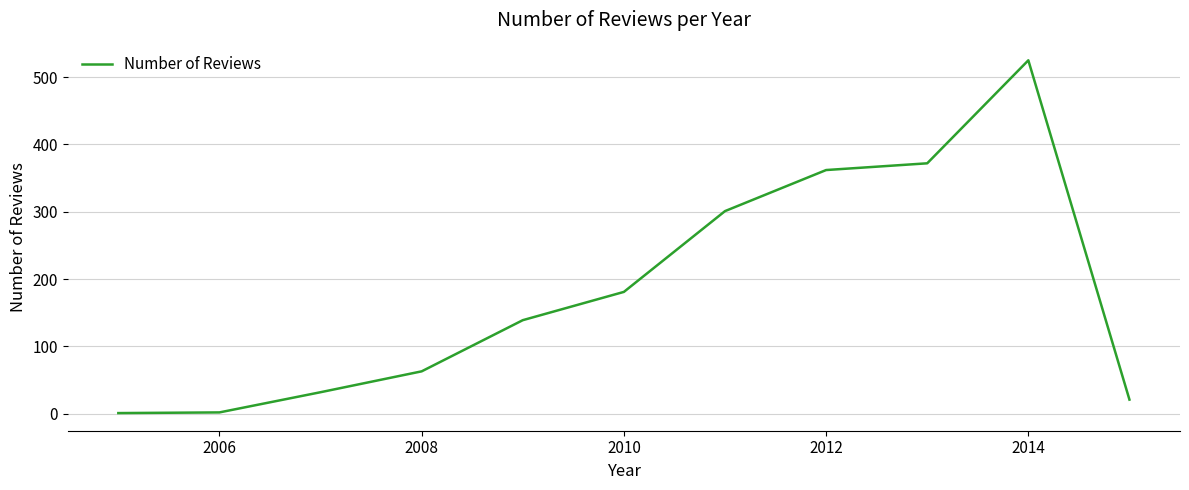

What is the average value?

182